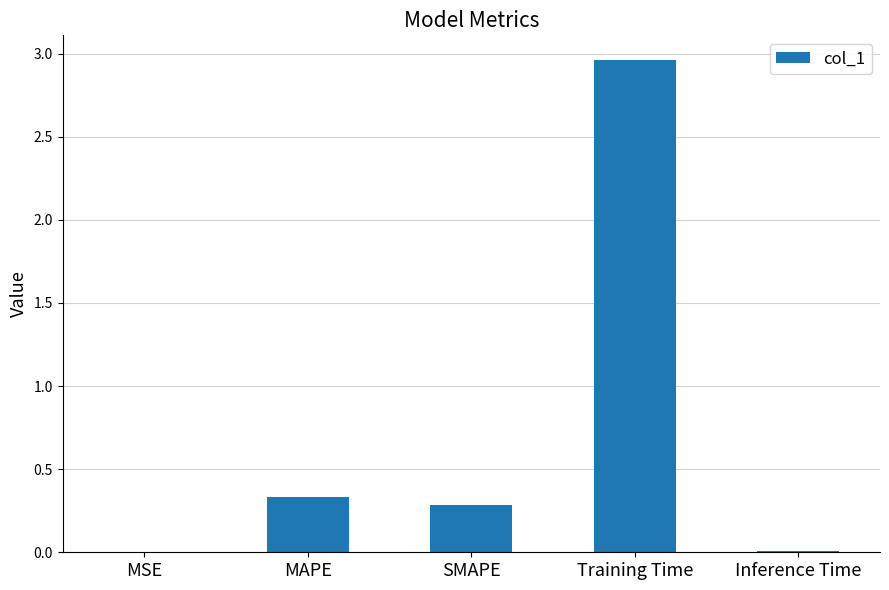

What is the sum of all values?

3.6